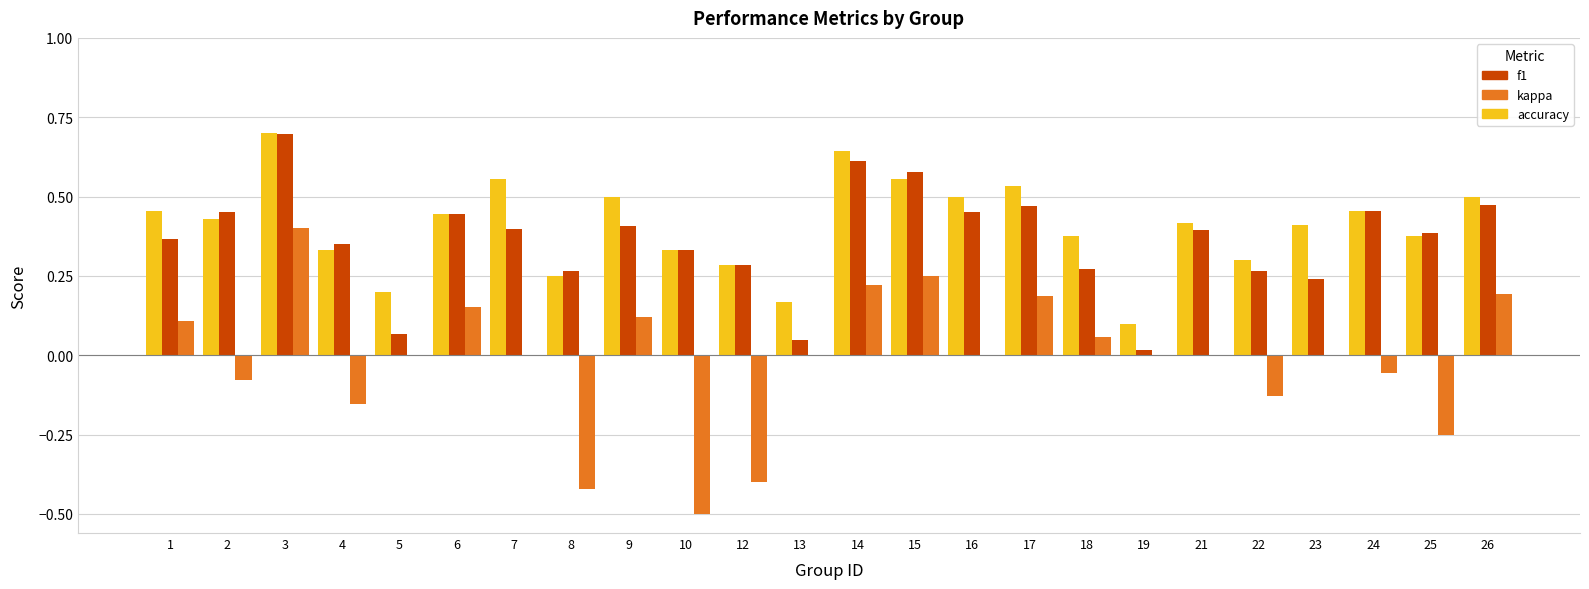

At which label is f1 closest to 0?

19